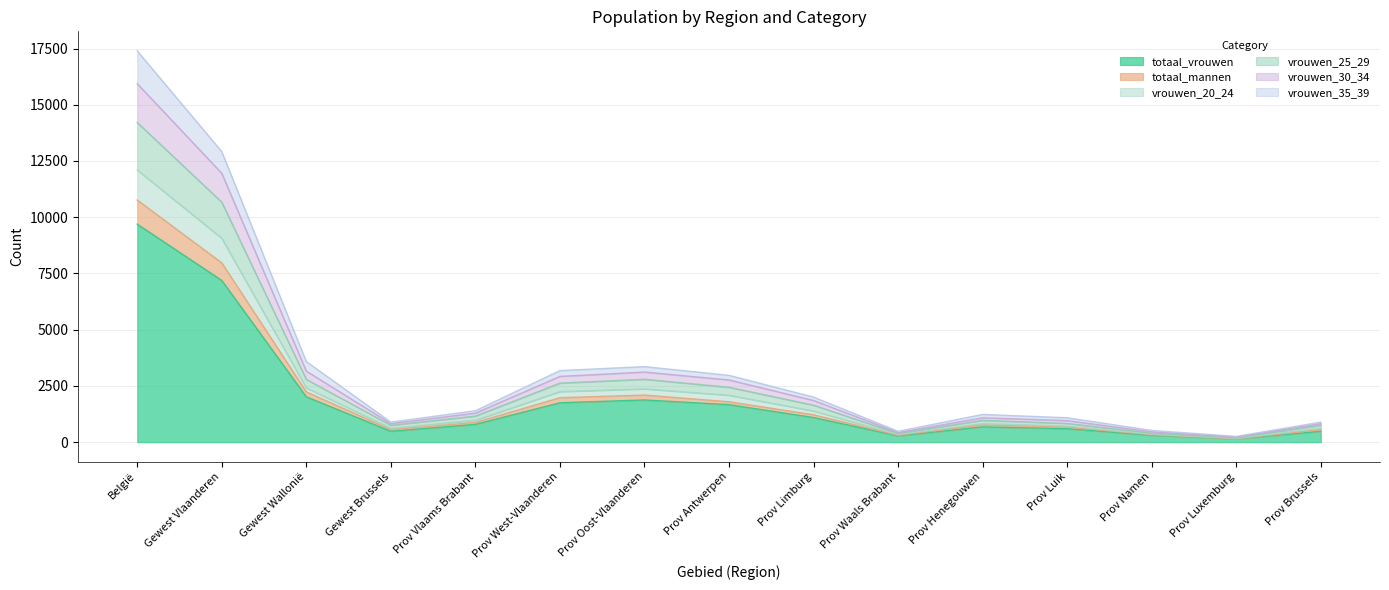

Rank the categories by vrouwen_35_39 value from highest to lowest.

België, Gewest Vlaanderen, Gewest Wallonië, Prov Oost-Vlaanderen, Prov West-Vlaanderen, Prov Antwerpen, Prov Limburg, Prov Vlaams Brabant, Prov Henegouwen, Prov Luik, Gewest Brussels, Prov Brussels, Prov Namen, Prov Waals Brabant, Prov Luxemburg